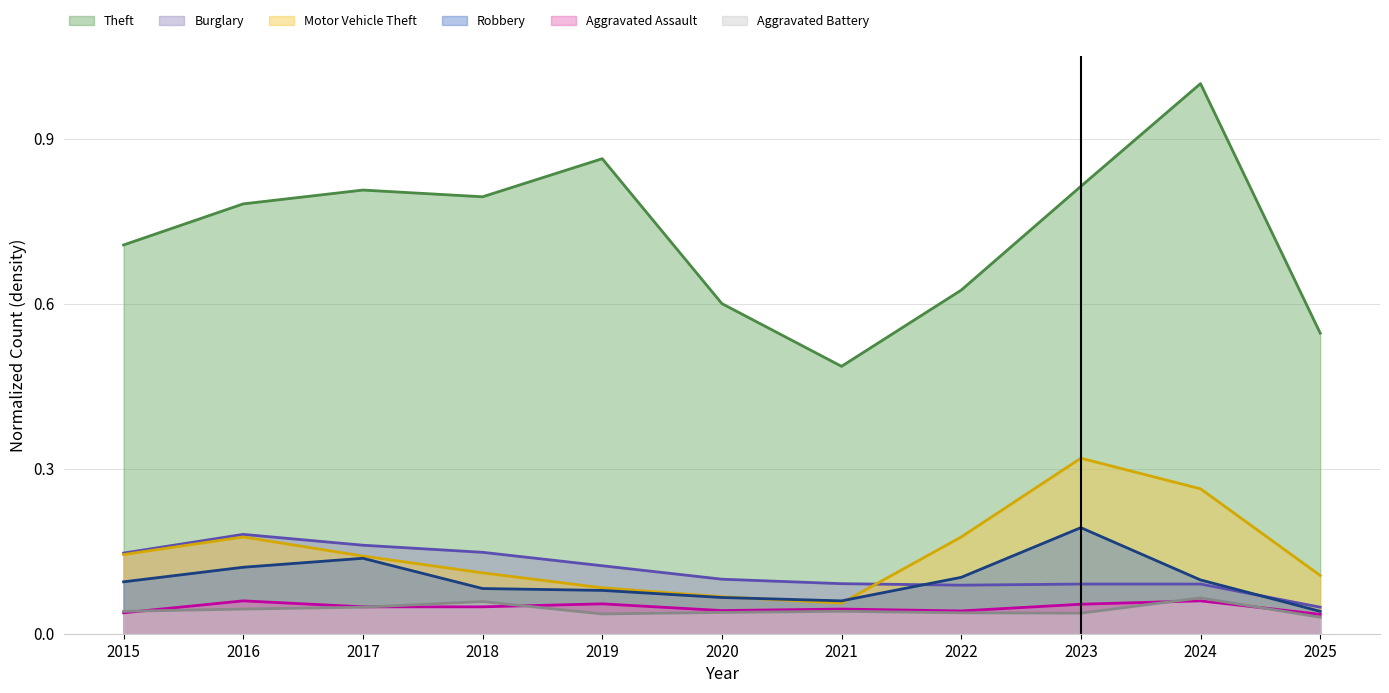

What is the approximate value of Motor Vehicle Theft at 2023?

0.3